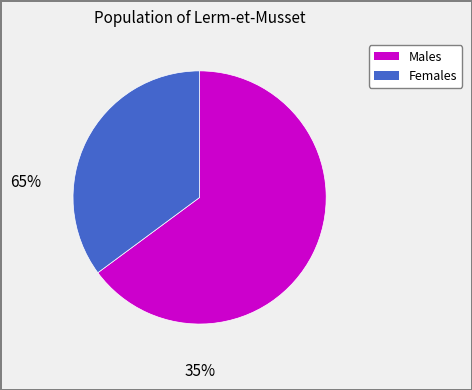

Is there a majority slice in this chart?

Yes